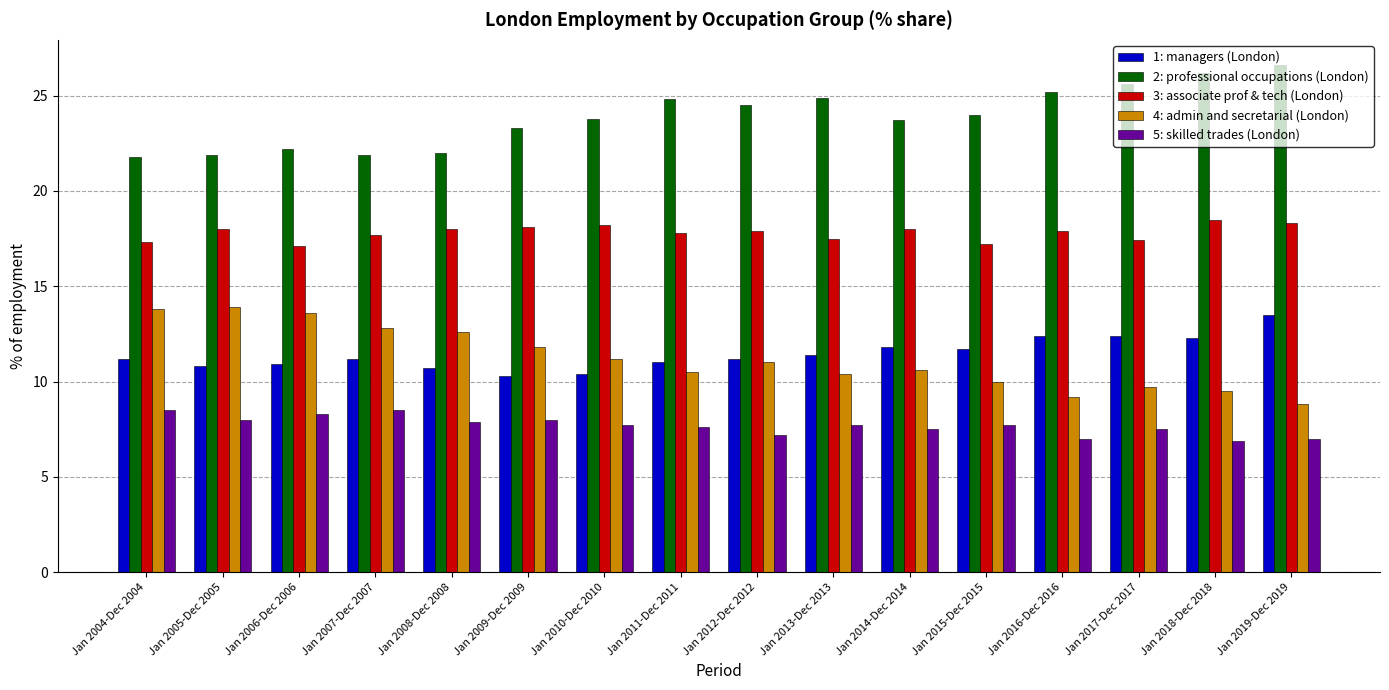

What is the label of the 6th bar from the right?

Jan 2014-Dec 2014